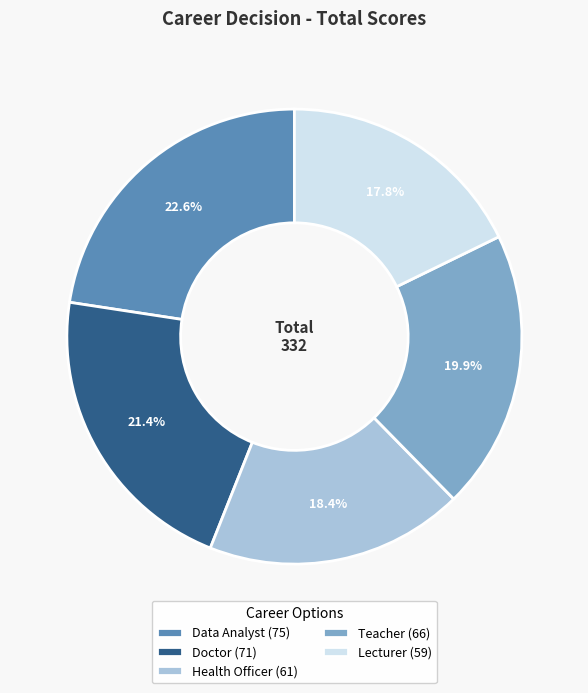

To the nearest percent, what percentage of the pie is Lecturer?

18%